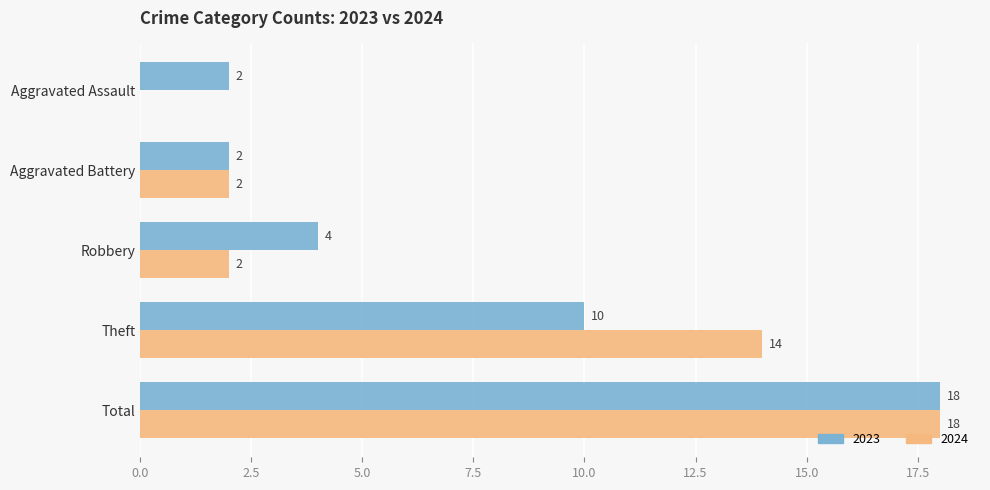

At which category is the sum across all series the highest?

Total